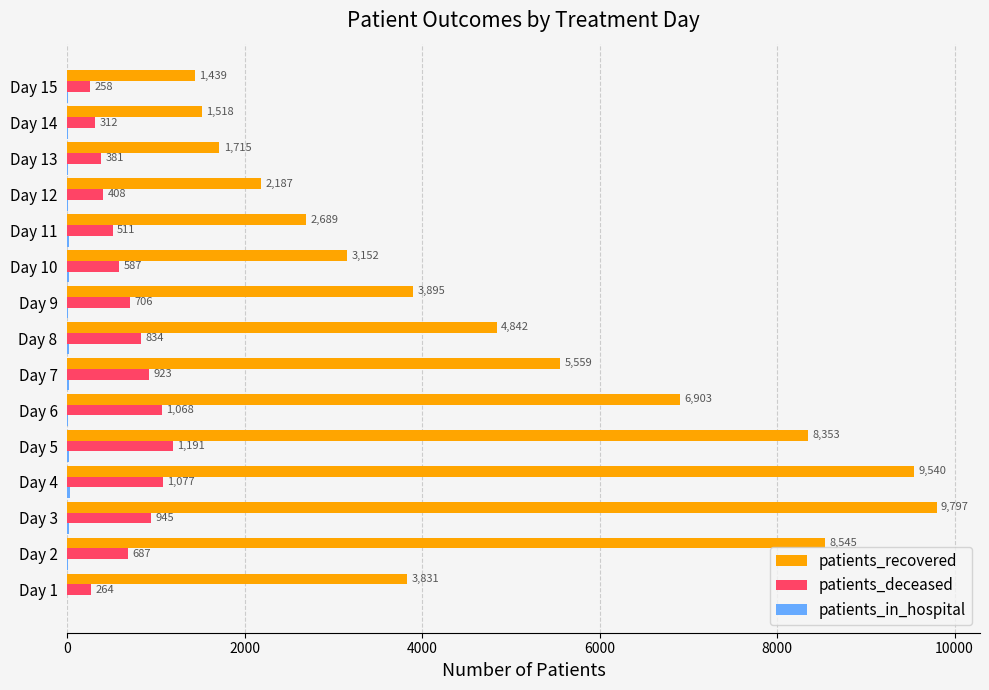

At which label is patients_deceased closest to 724?

Day 9